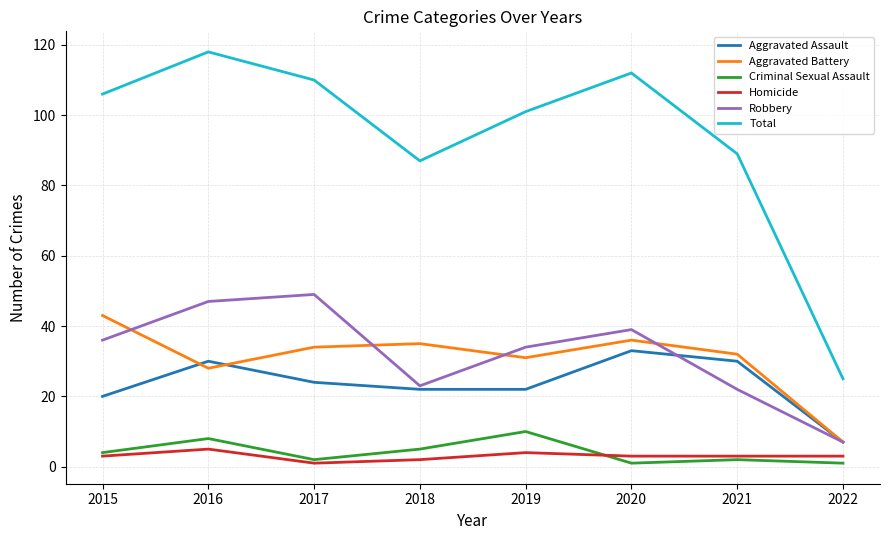

True or false: Aggravated Assault and Homicide intersect in this chart.

False